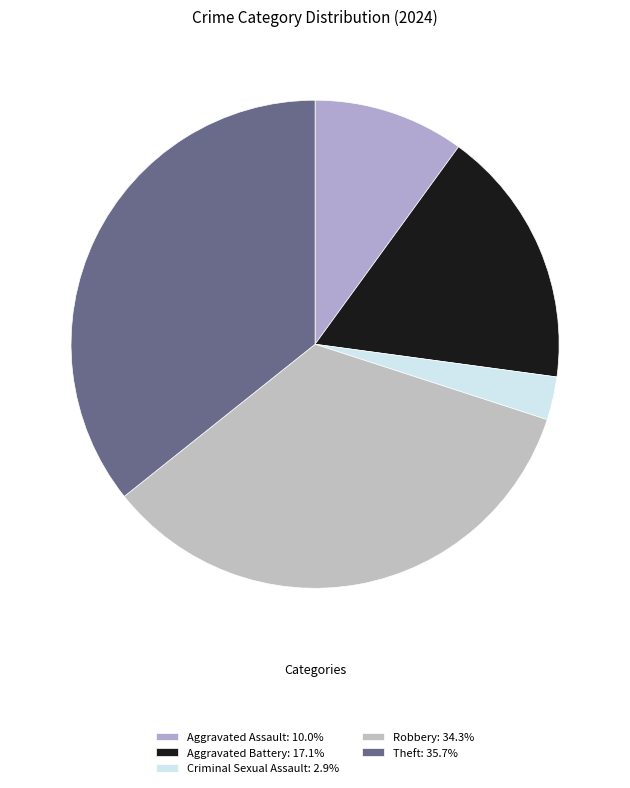

Is it true that Theft is 36% of the pie?

True